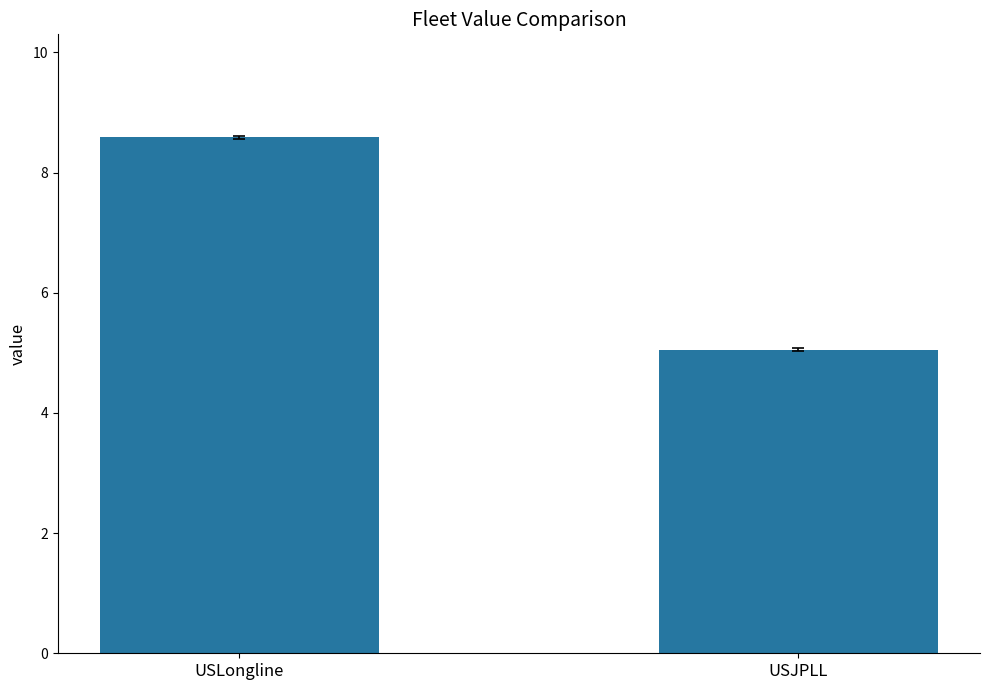

How many categories are shown in the chart?

2